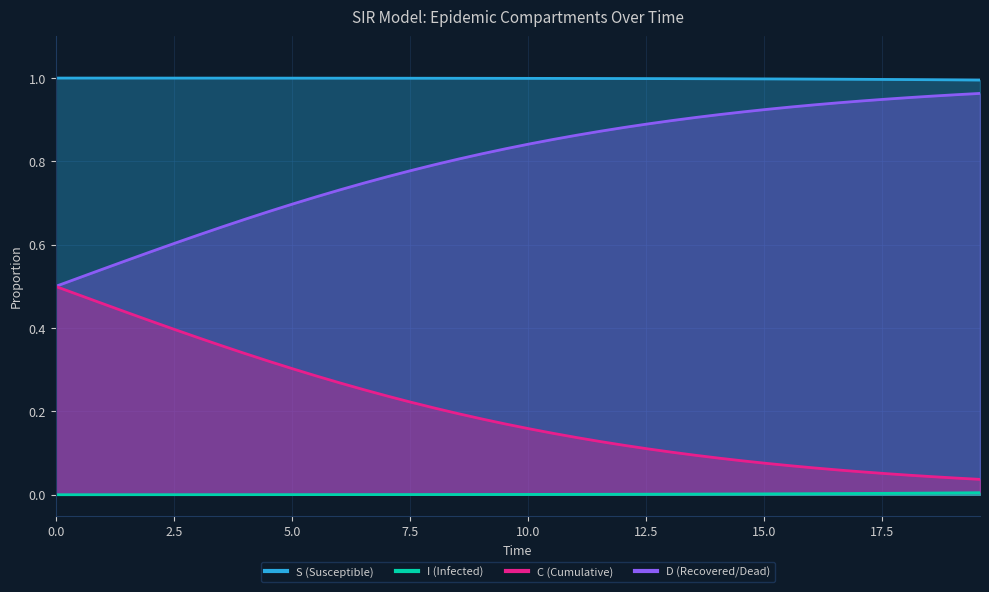

True or false: I and C cross at least once.

False